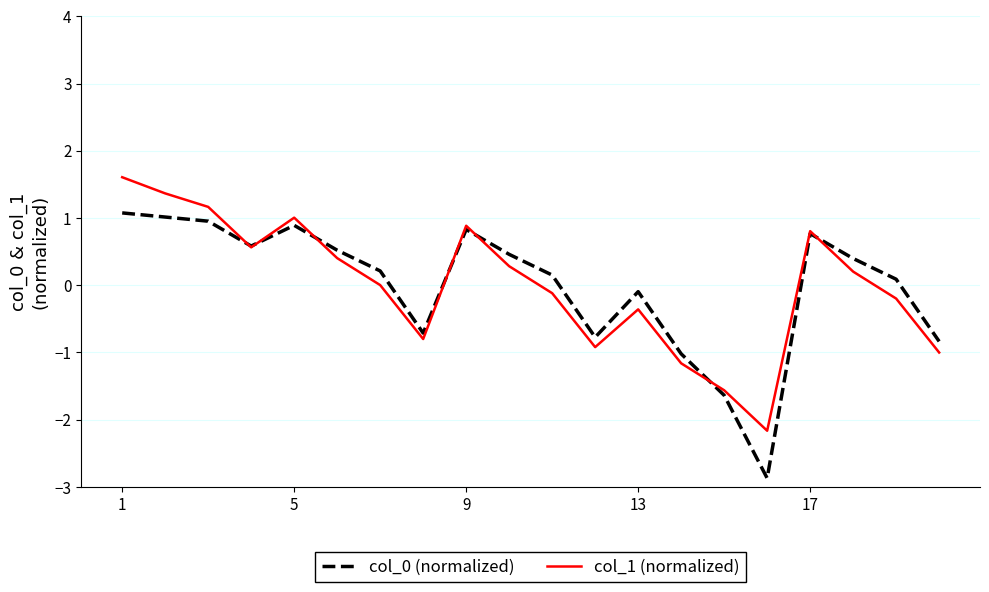

True or false: col_1 (normalized) has more than 0 points higher than both neighbors.

True